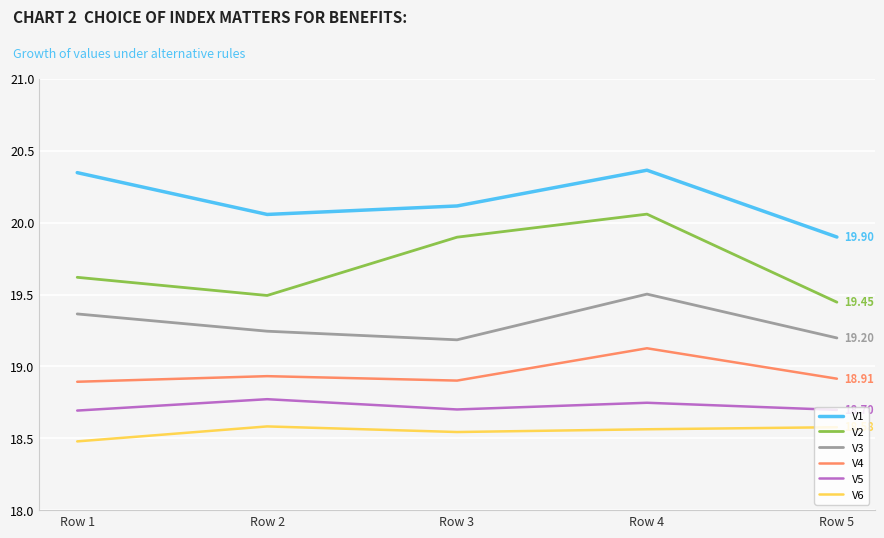

Between Row 1 and Row 5, which series saw the biggest shift?

V1